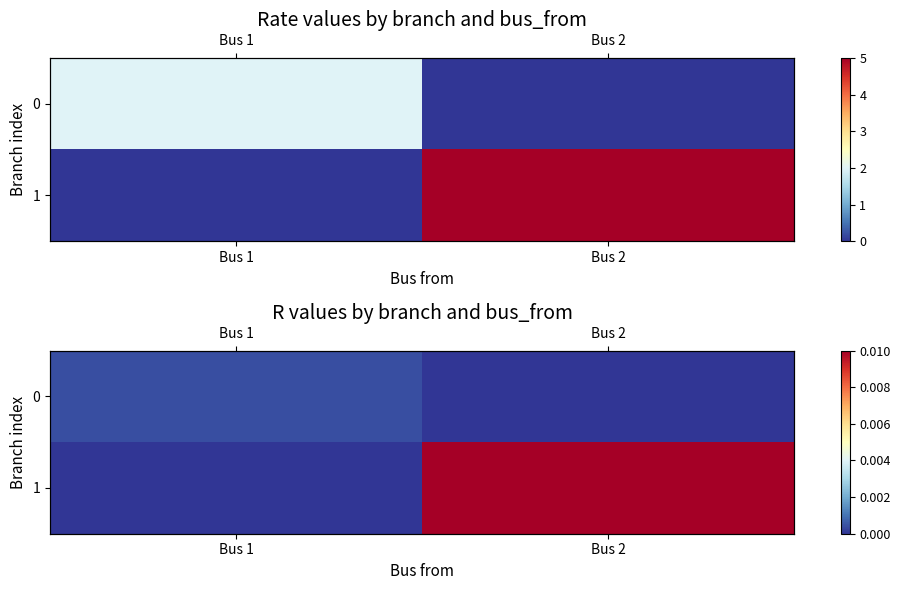

Which label corresponds to the largest value in the chart?

Bus 2